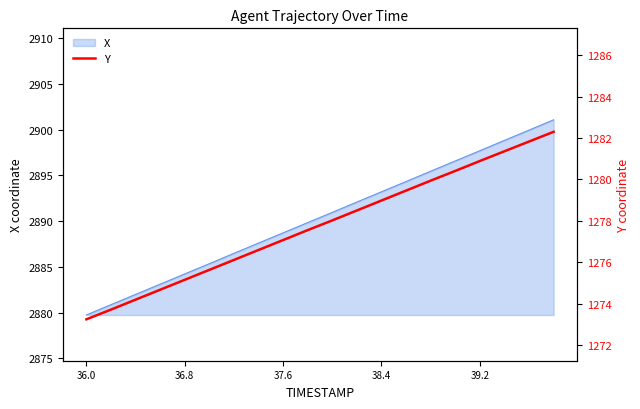

What is the highest value of the X series?

2901.1